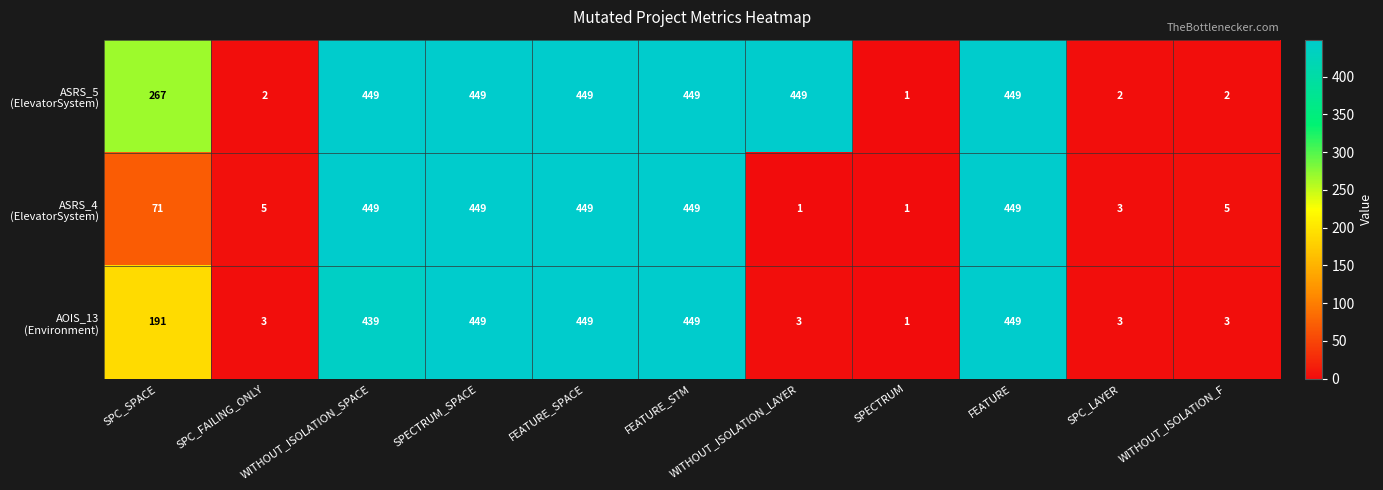

What is the maximum value shown in the chart?

449